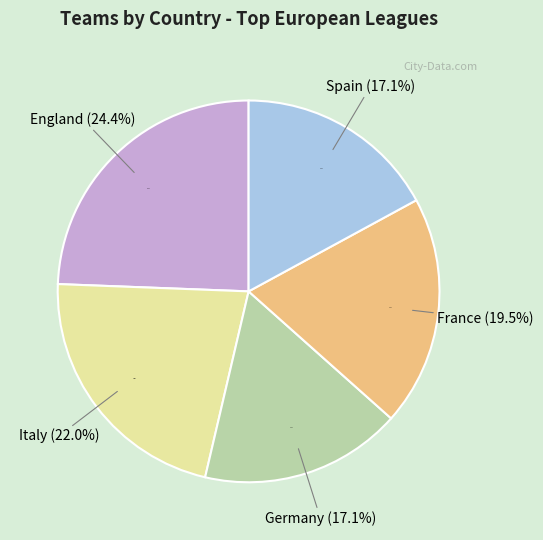

Between it ITA and eng ENG, which is larger?

eng ENG